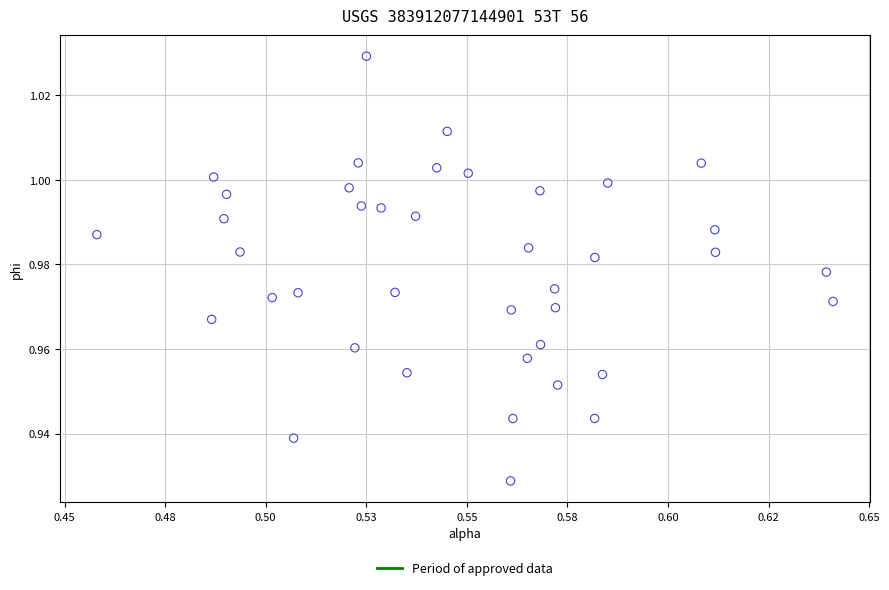

How many data points are displayed?

40